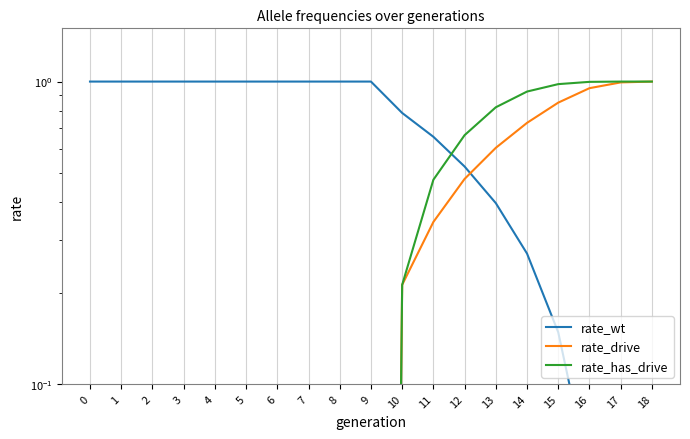

What are all the series names shown in the legend?

rate_wt, rate_drive, rate_has_drive